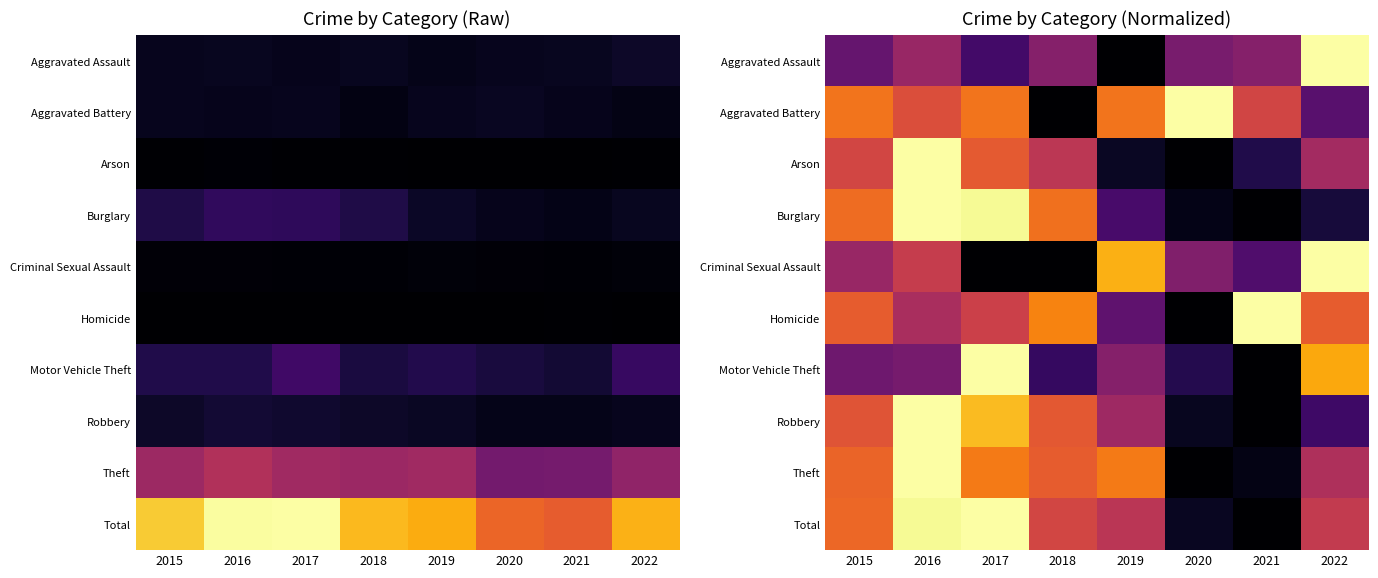

Which category has the lowest value in the Arson series?

2020